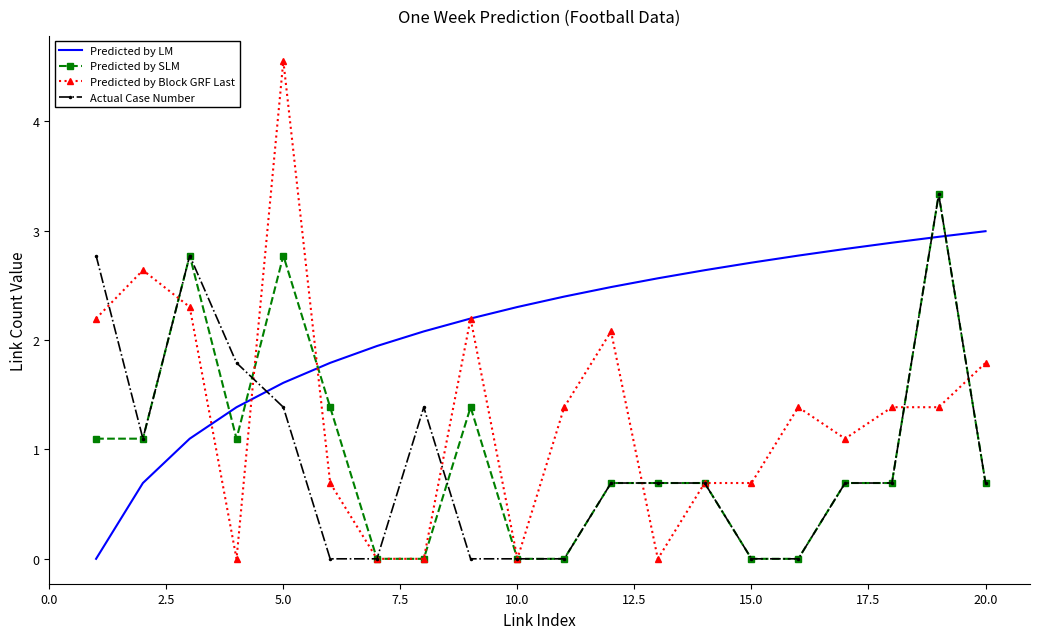

What is the highest value of the Predicted by Block GRF Last series?

4.6